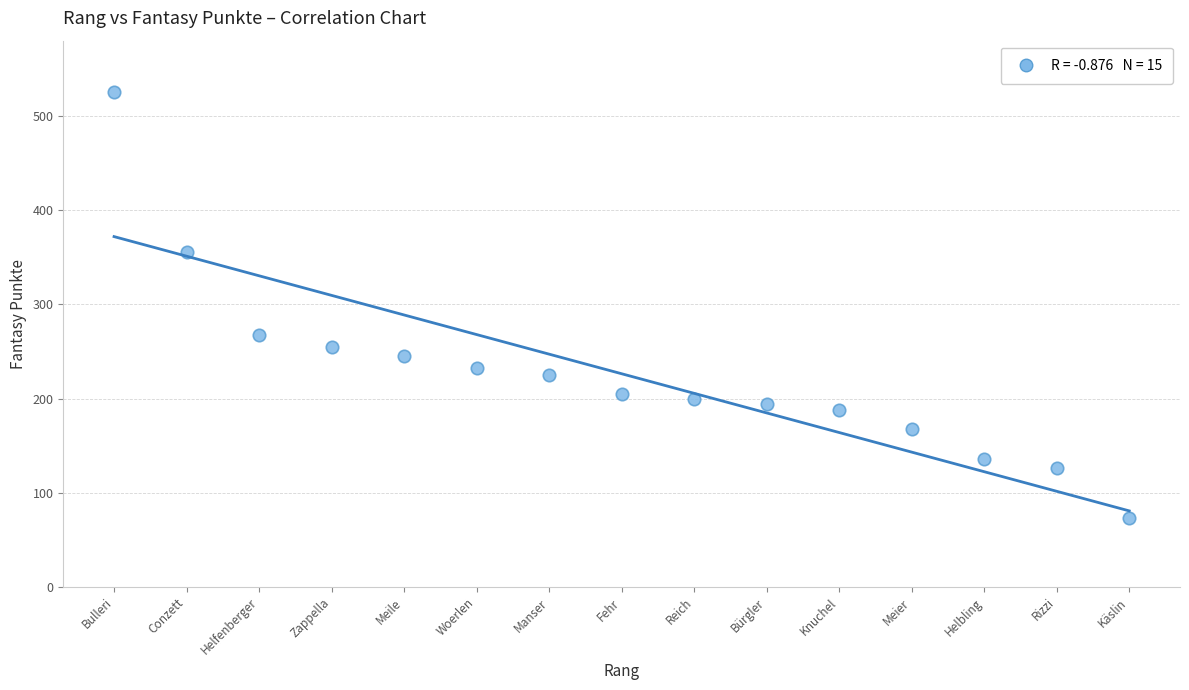

What is the range of Y values (max minus min)?

452